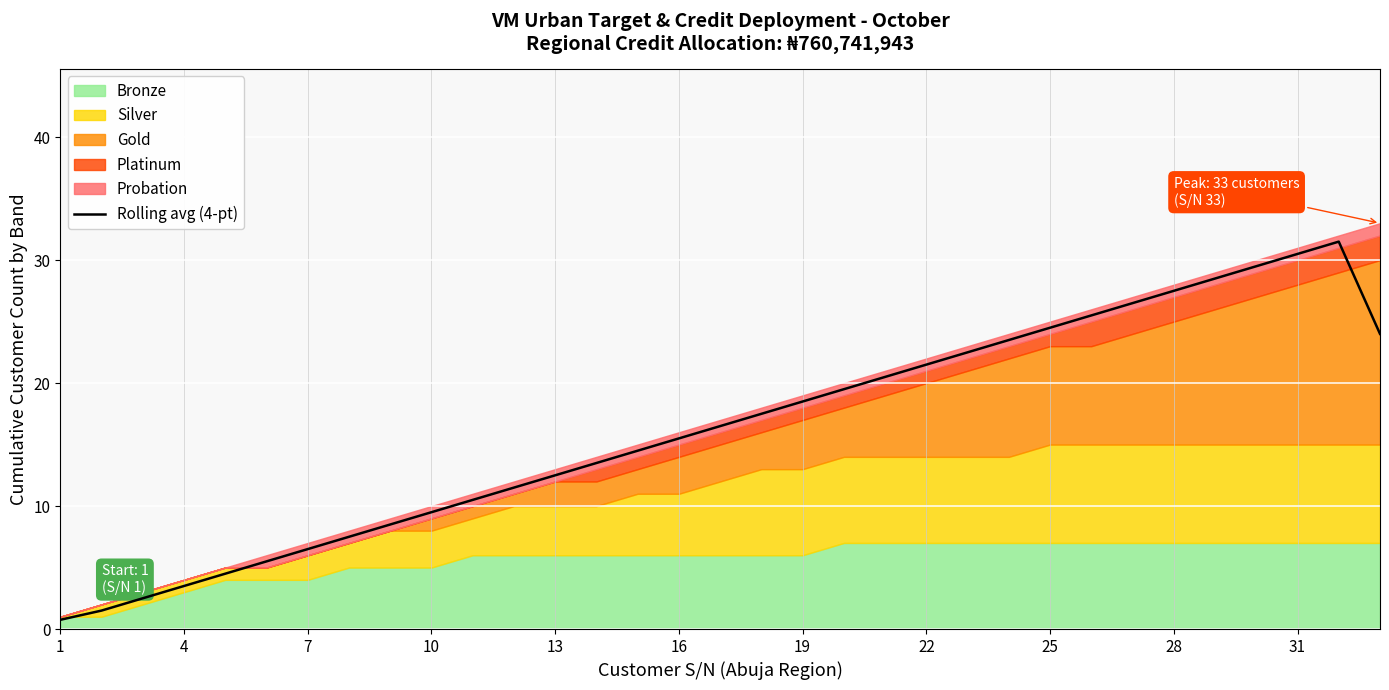

Reading left to right, transcribe all the data shown in this chart.

0.8	1.5	2.5	3.5	4.5	5.5	6.5	7.5	8.5	9.5	10.5	11.5	12.5	13.5	14.5	15.5	16.5	17.5	18.5	19.5	20.5	21.5	22.5	23.5	24.5	25.5	26.5	27.5	28.5	29.5	30.5	31.5	24.0